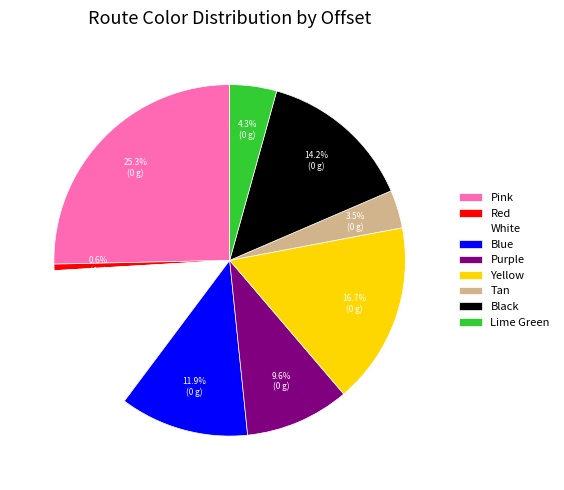

How many segments does this pie chart have?

9